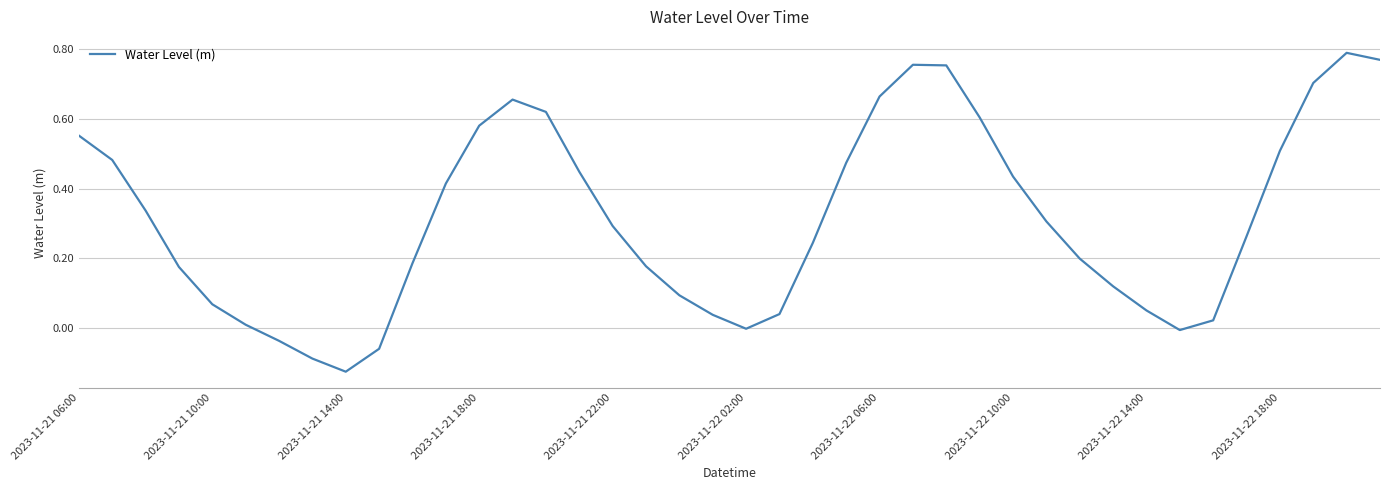

What is the difference between the maximum and minimum values?

0.9